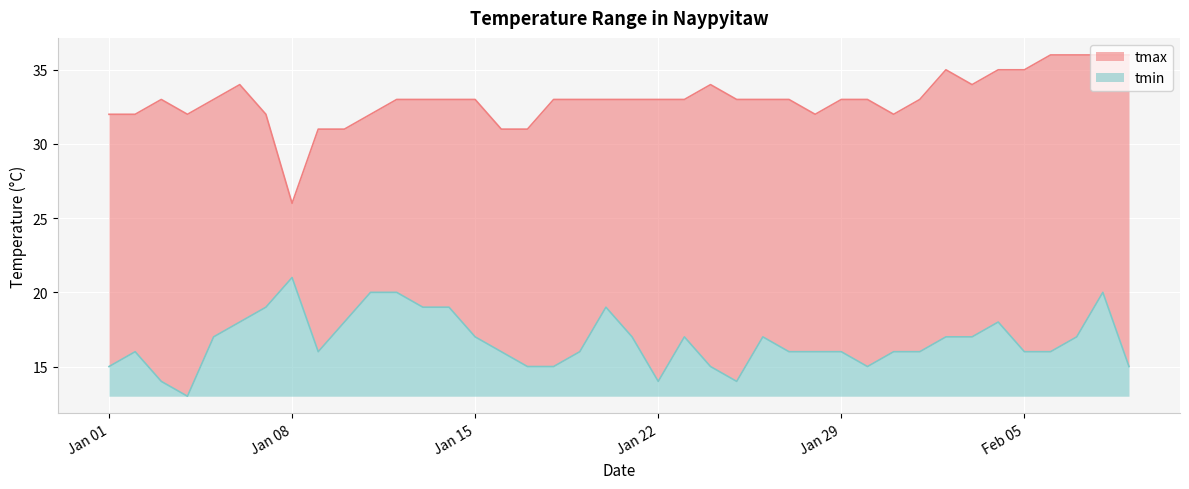

What is the difference between the maximum and minimum values in the tmin series?

8